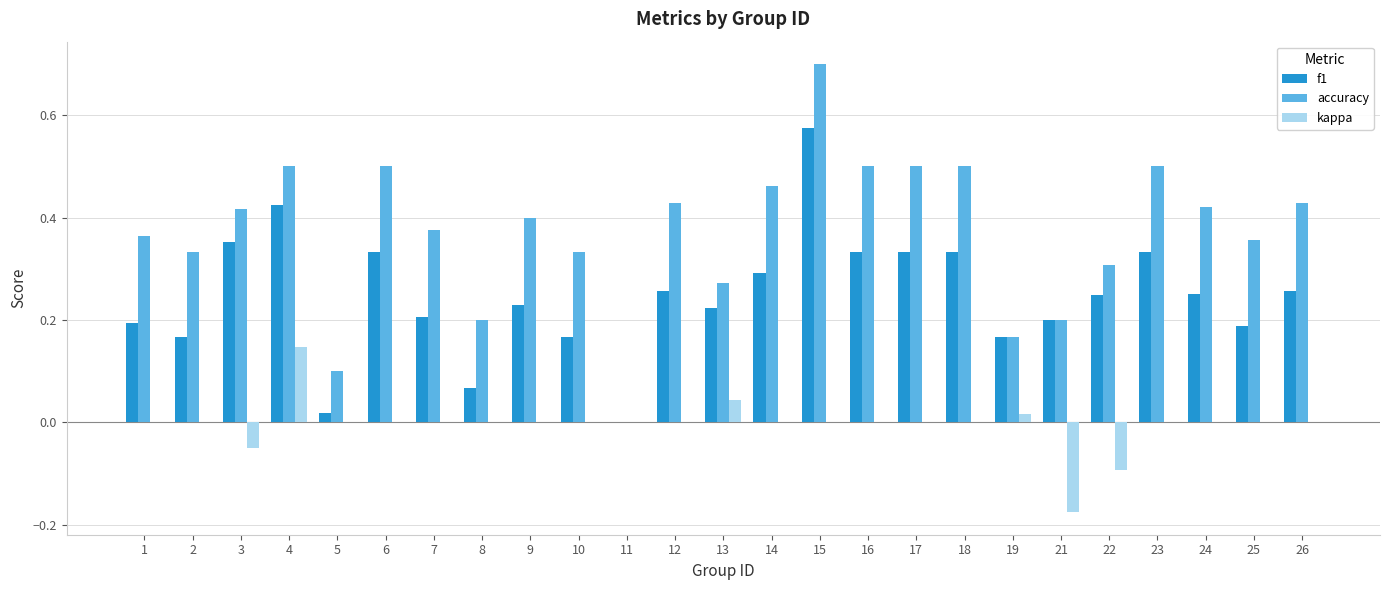

What are all the series names shown in the legend?

f1, accuracy, kappa